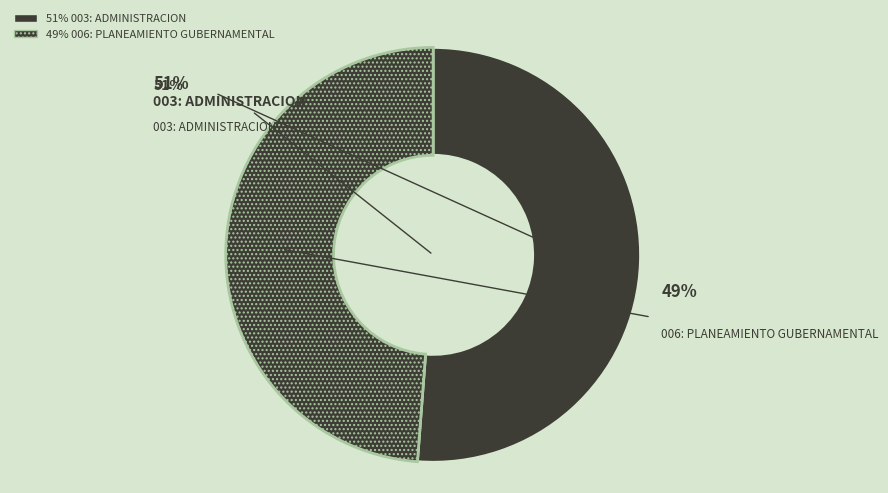

True or false: 003: ADMINISTRACION accounts for 46% of the total.

False